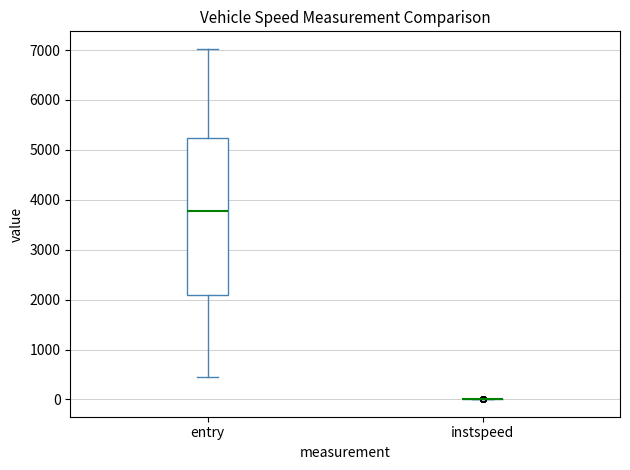

Reading left to right, transcribe this box plot: for each box, give where its median line is, the range the box spans, and where its two whiskers end, as read against the y-axis. The values are not printed on the chart, so give them approximately, as read against the axis.

entry: median 3800, box 2100 to 5200, whiskers 500 to 7000
instspeed: box collapsed to a line at 0, whiskers 0 to 0